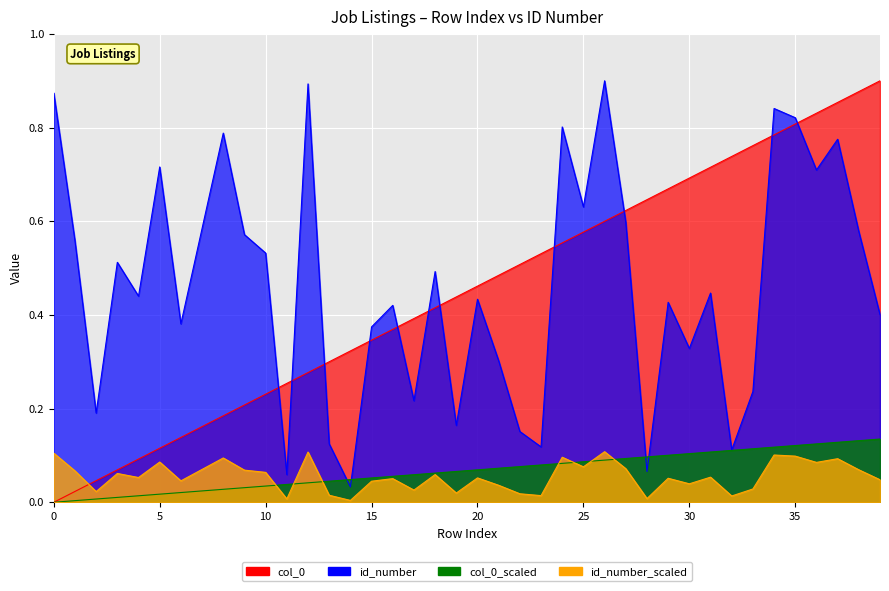

Which category has the highest value in the col_0 series?

39